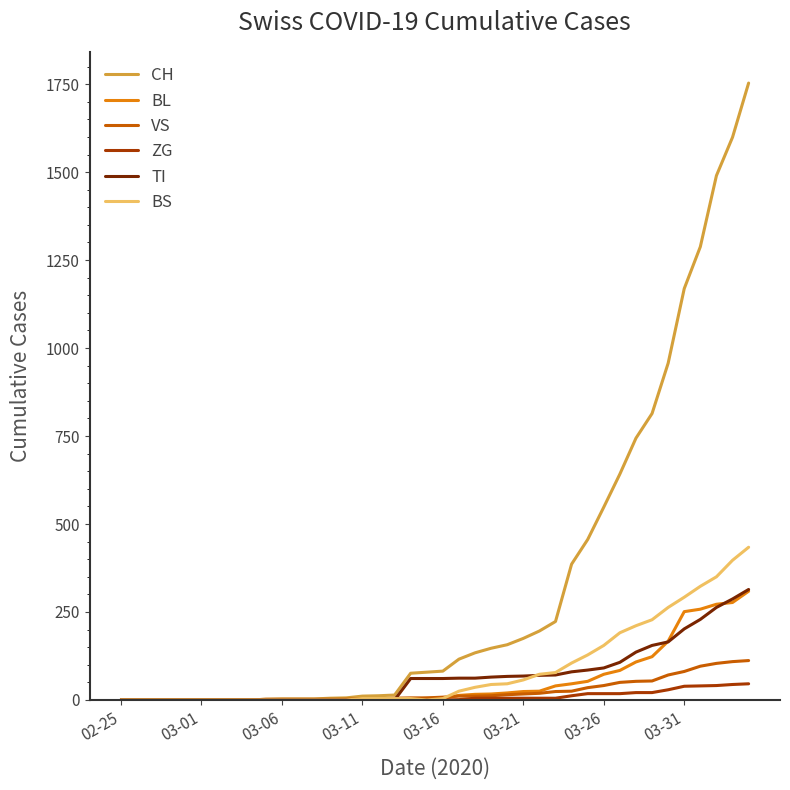

Which series has the widest spread of values?

CH